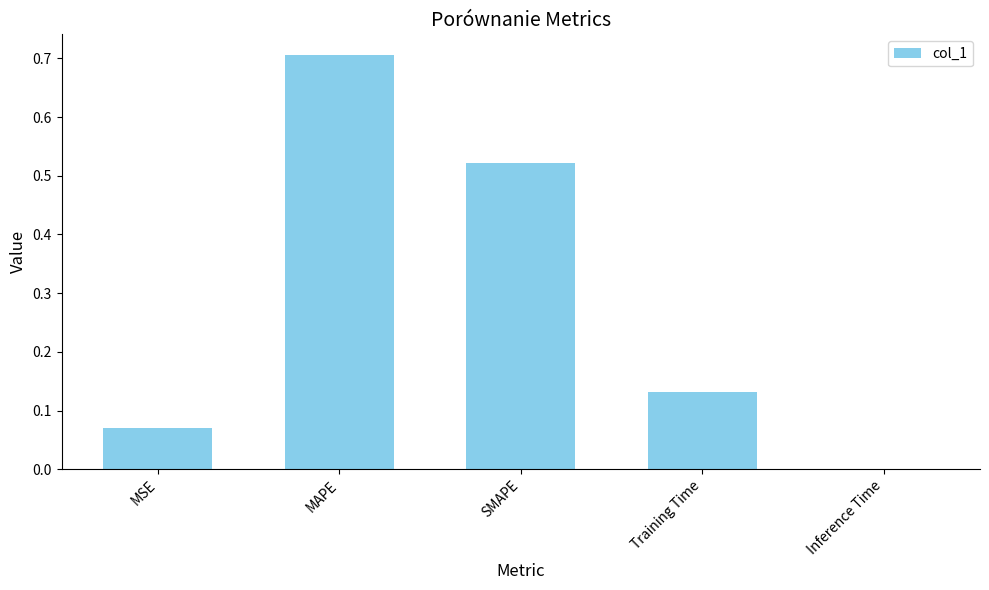

What is the sum of all values?

1.4